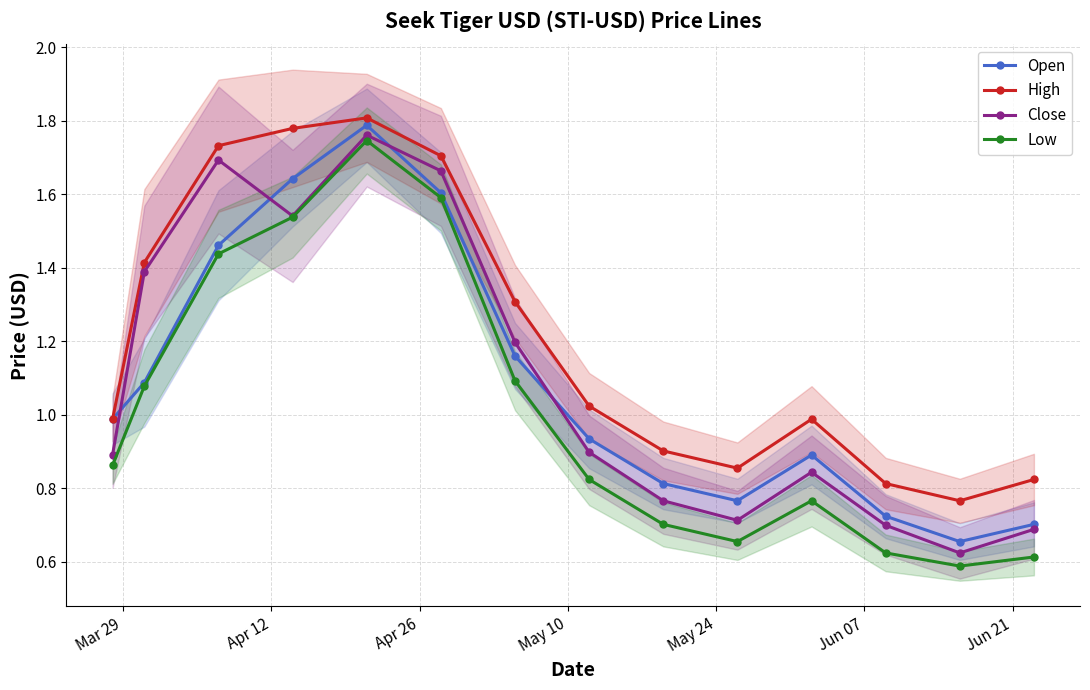

How many lines are shown in the chart?

4